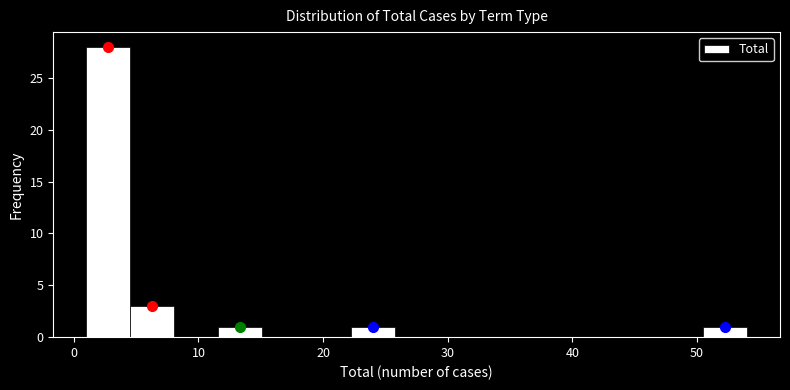

Read against the x-axis, roughly where is the centre of the tallest bar?

3